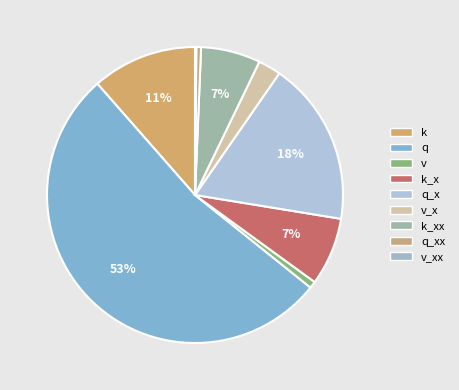

What is the majority slice?

q